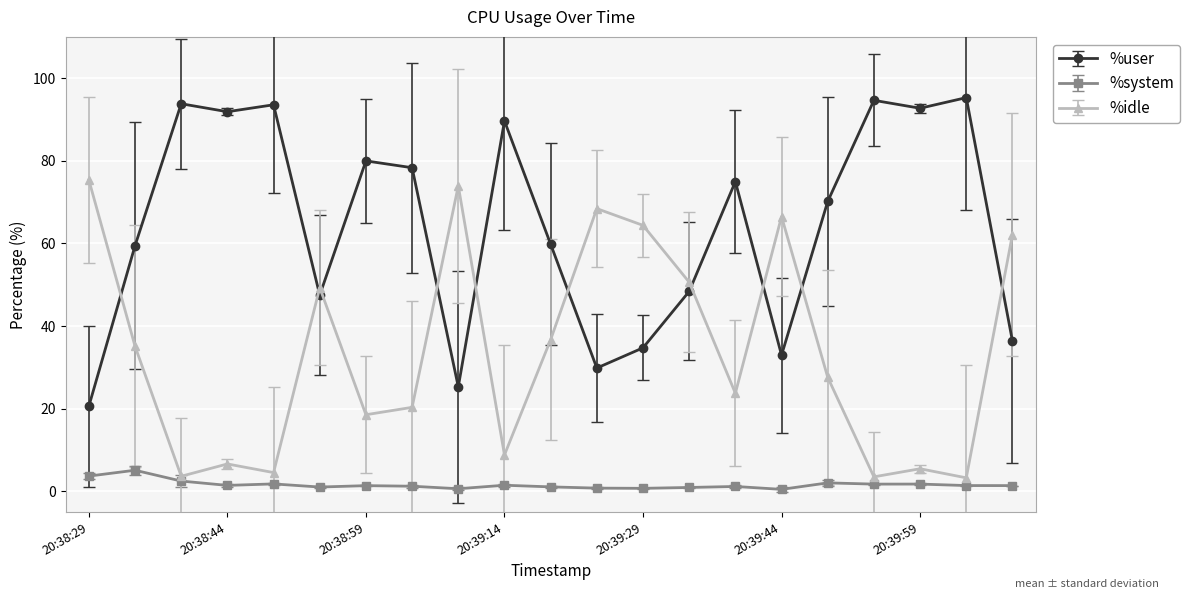

True or false: %system and %user intersect in this chart.

False